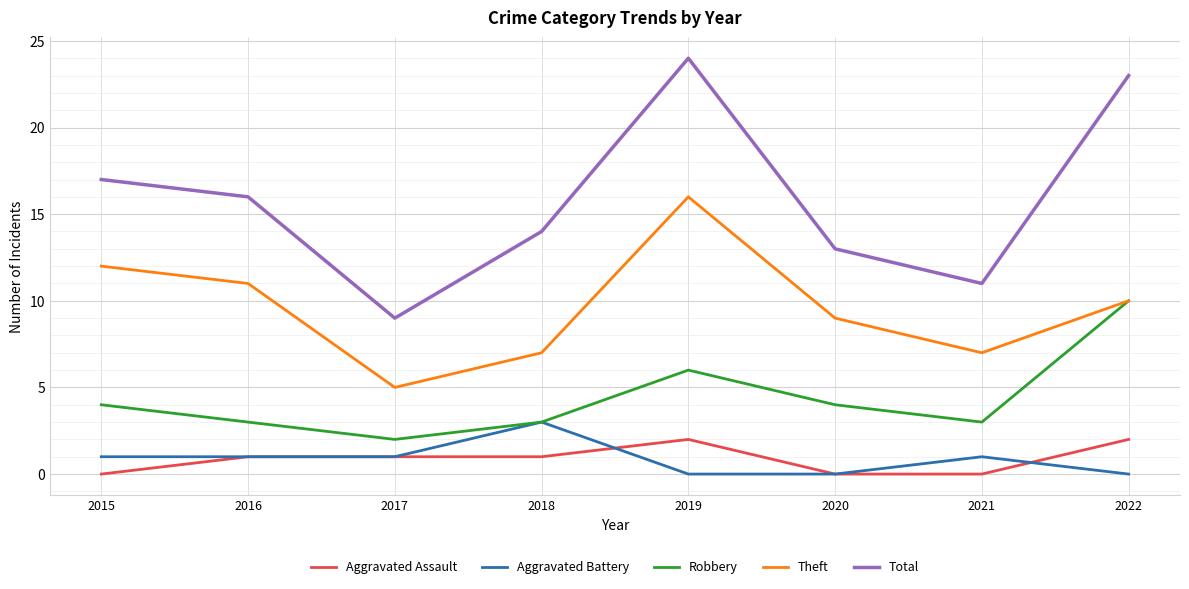

Is it true that Robbery equals 2 at 2017?

True